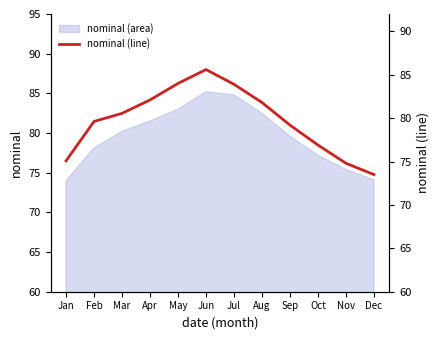

Rank the categories by value from lowest to highest.

Dec, Nov, Jan, Oct, Sep, Feb, Mar, Aug, Apr, Jul, May, Jun